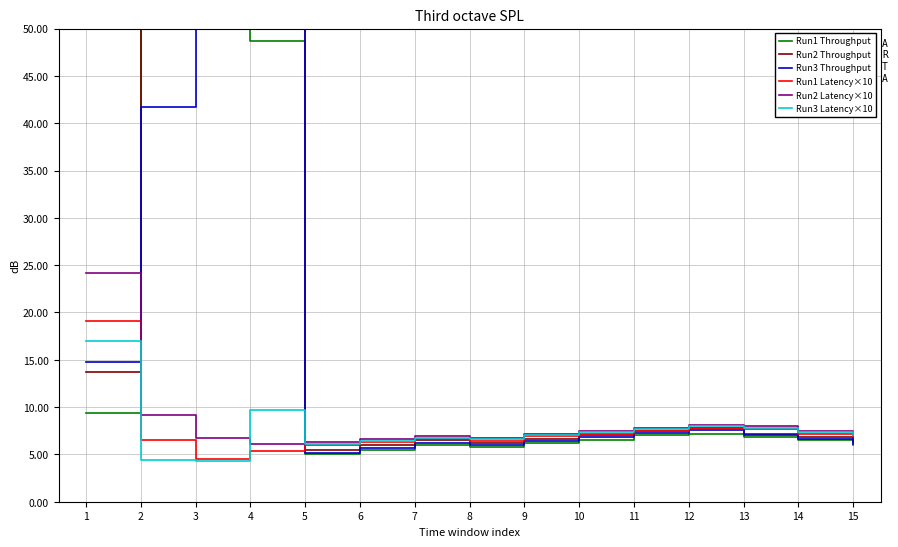

Which series changed the most between 13 and 14?

Run1 Latency×10